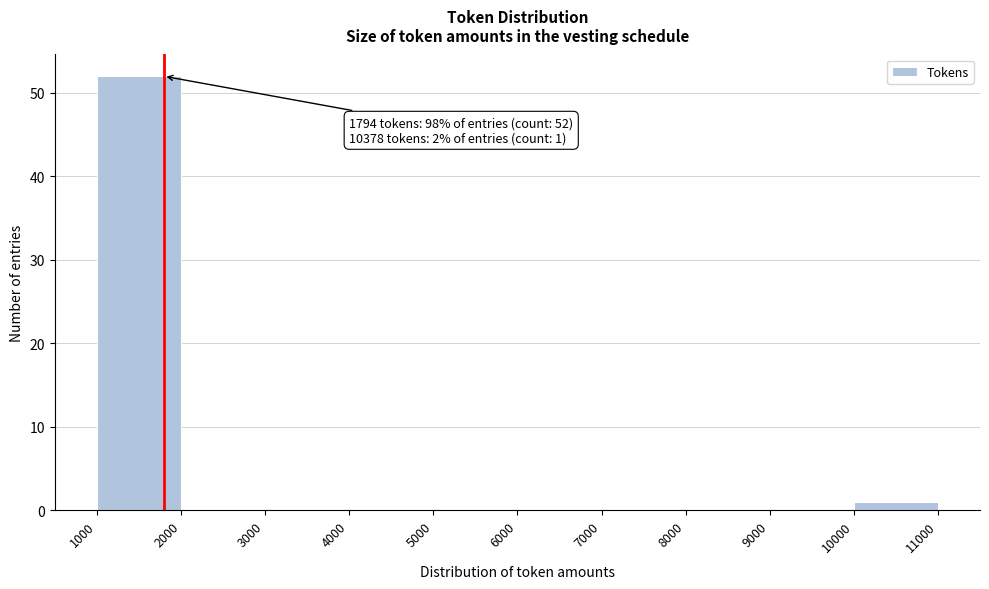

Over which range of the x-axis is the bar tallest?

1000 to 2000